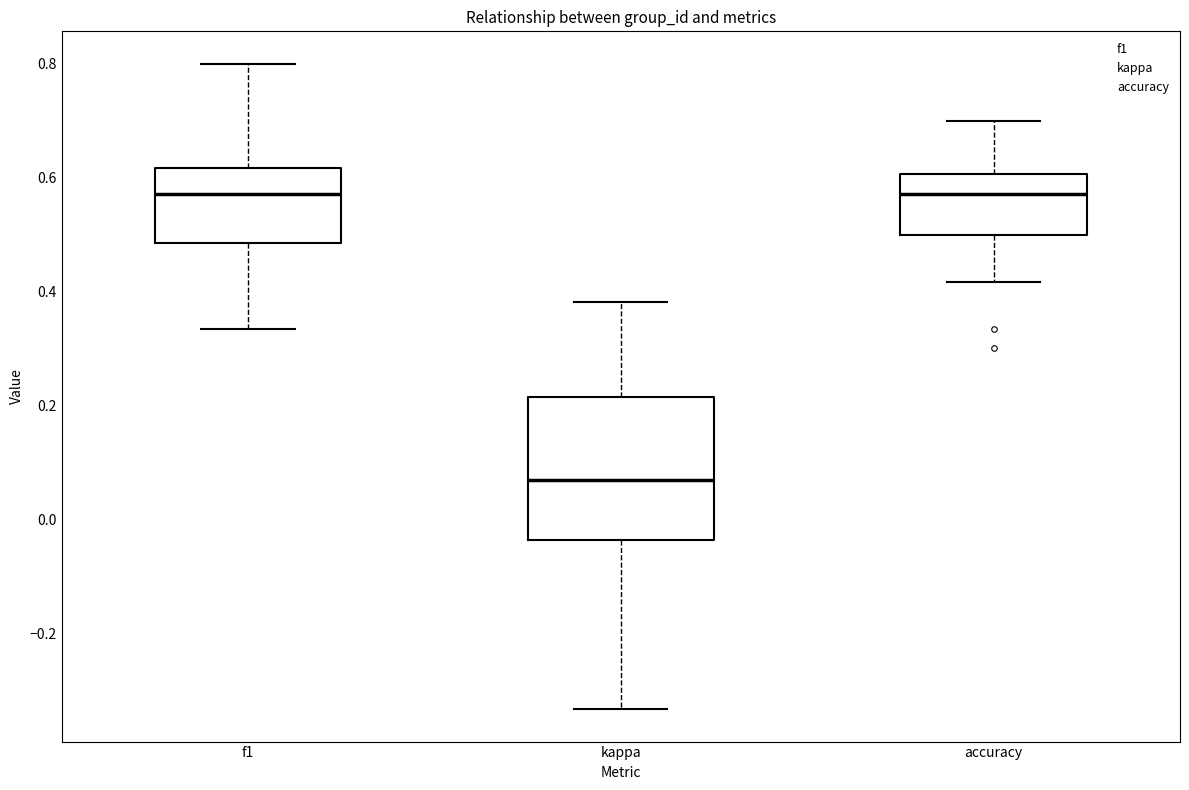

Reading left to right, transcribe this box plot: for each box, give where its median line is, the range the box spans, and where its two whiskers end, as read against the y-axis. The values are not printed on the chart, so give them approximately, as read against the axis.

f1: median 0.58, box 0.48 to 0.62, whiskers 0.34 to 0.80
kappa: median 0.06, box -0.04 to 0.22, whiskers -0.34 to 0.38
accuracy: median 0.58, box 0.50 to 0.60, whiskers 0.42 to 0.70